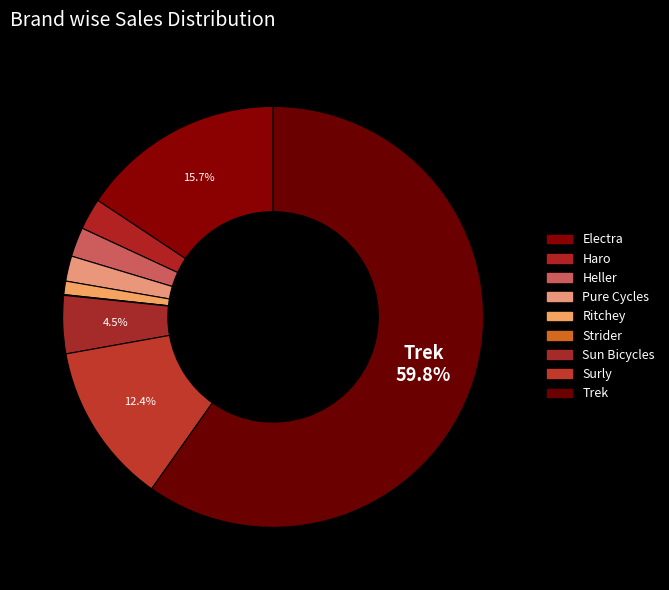

To the nearest percent, what portion does Electra represent?

16%